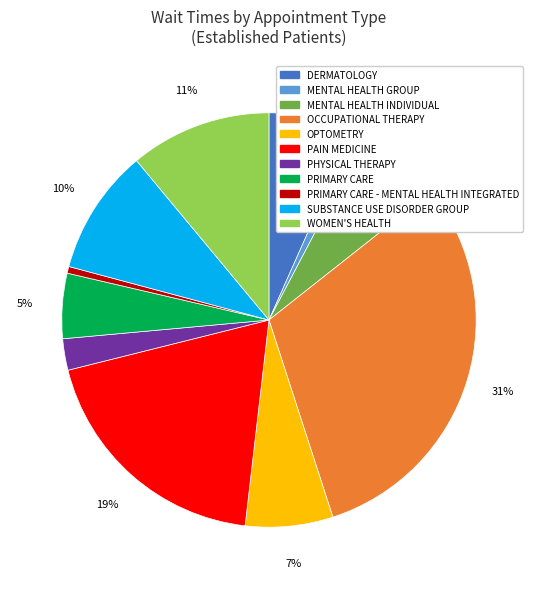

How many segments does this pie chart have?

11